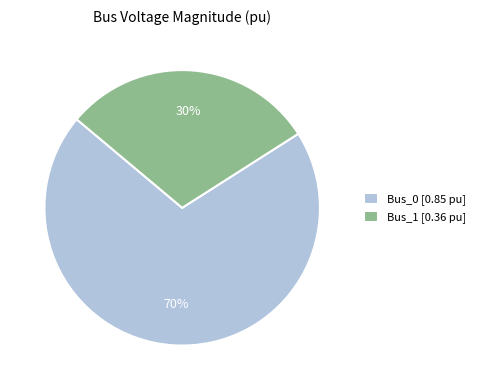

To the nearest percent, what is the difference between the Bus_0 [0.85 pu] and Bus_1 [0.36 pu] slice percentages?

40%